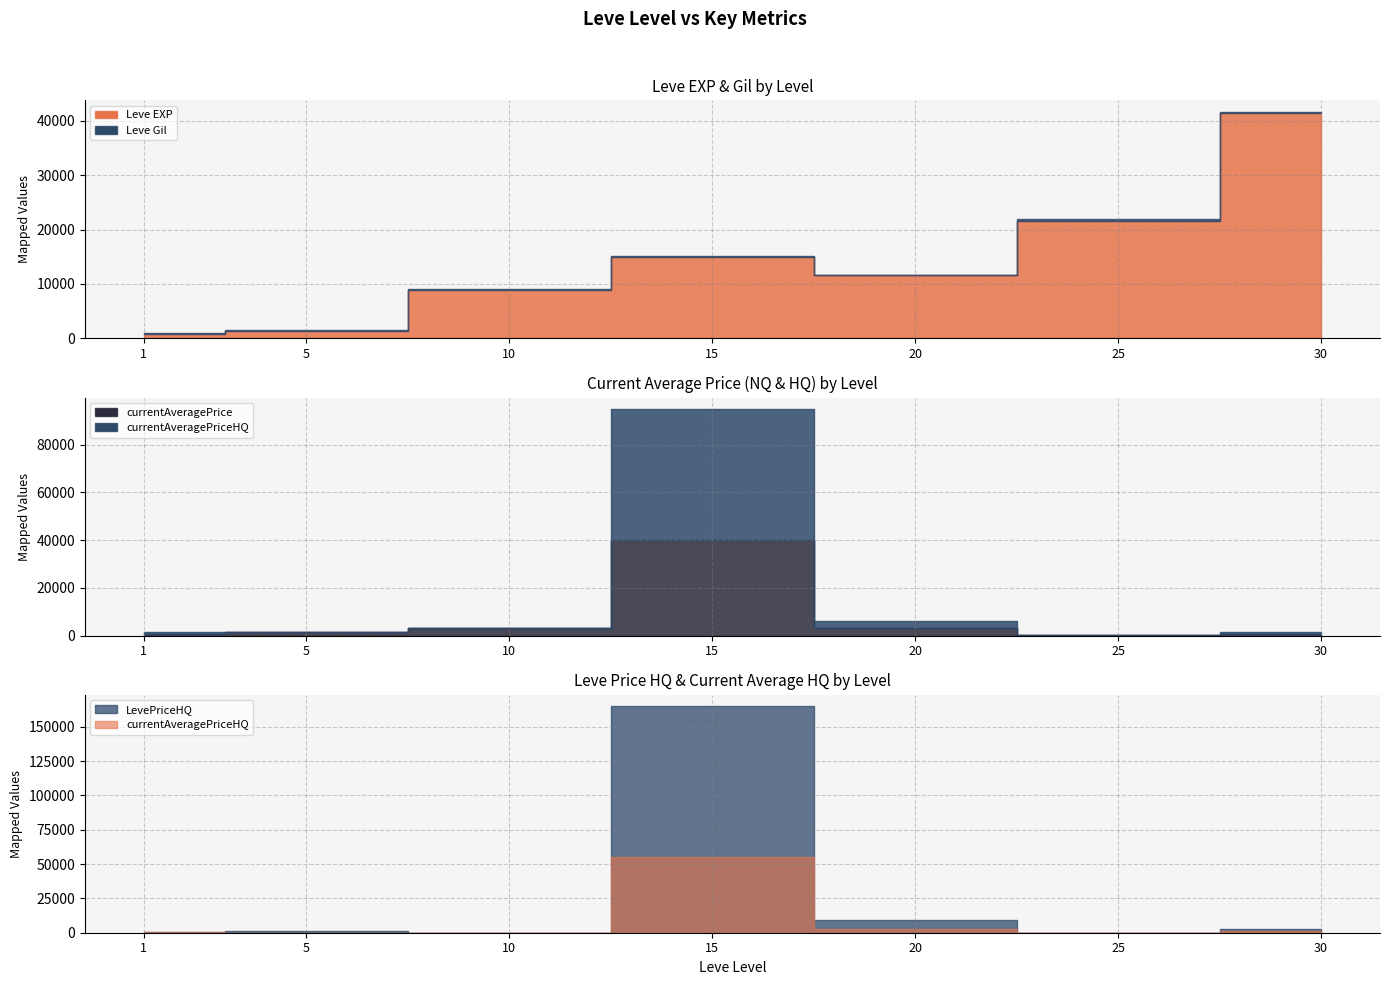

Is the value of Leve Gil at 1 greater than the value of Leve EXP at 5?

No